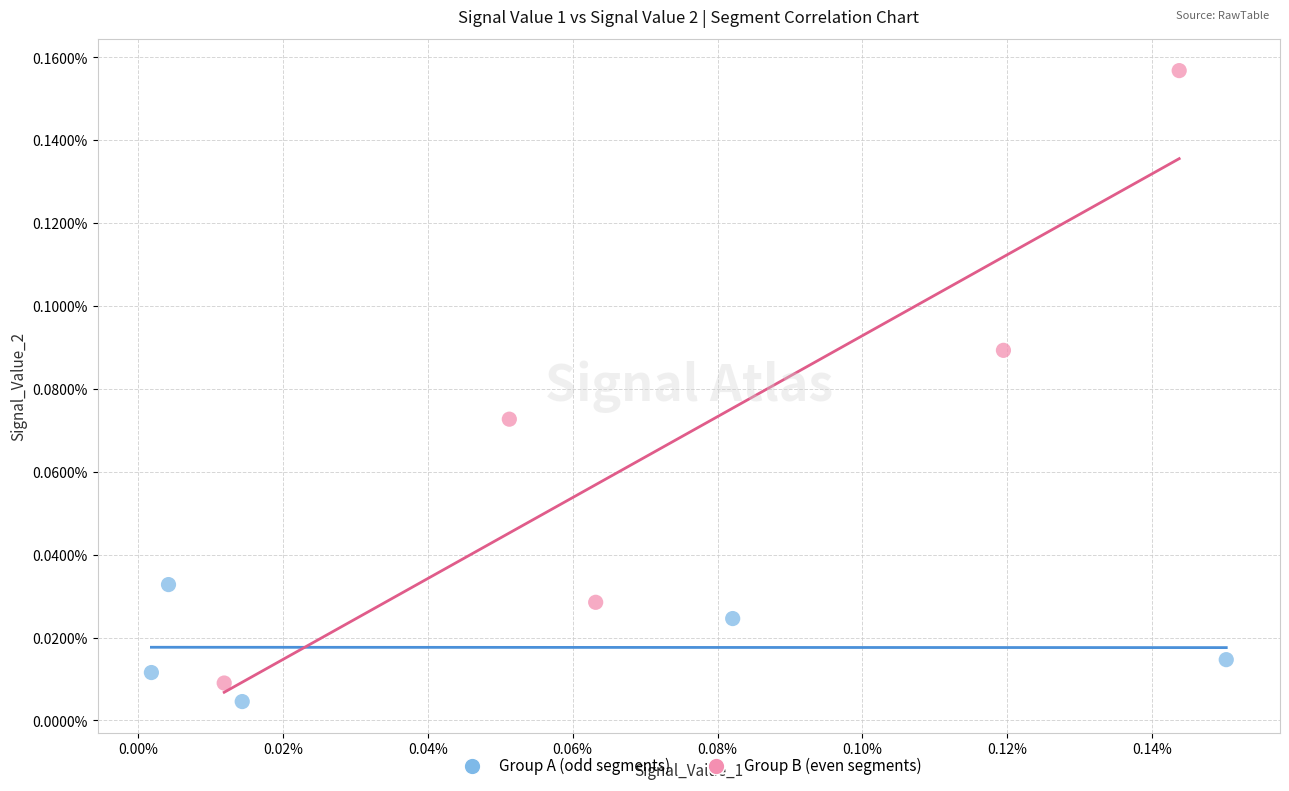

Which series has the widest spread of Y values?

Group B (even segments)